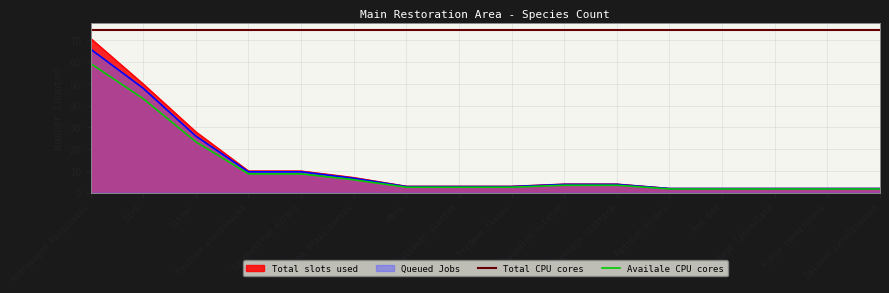

True or false: % of Total has a value of 5.8 at Paspalum notatum.

False